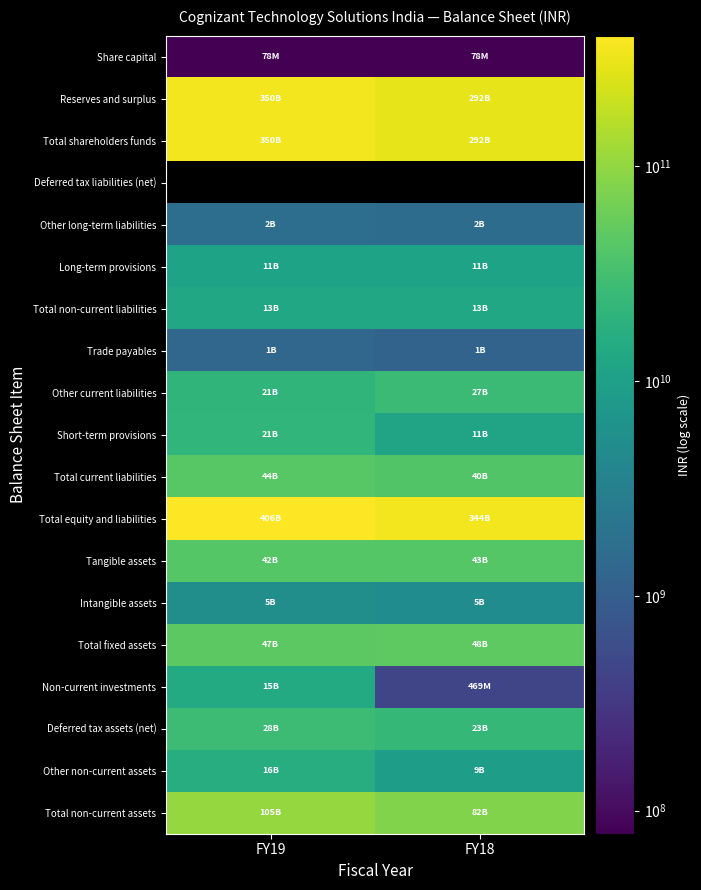

How many data points in Total non-current liabilities are less than 12937000000?

1